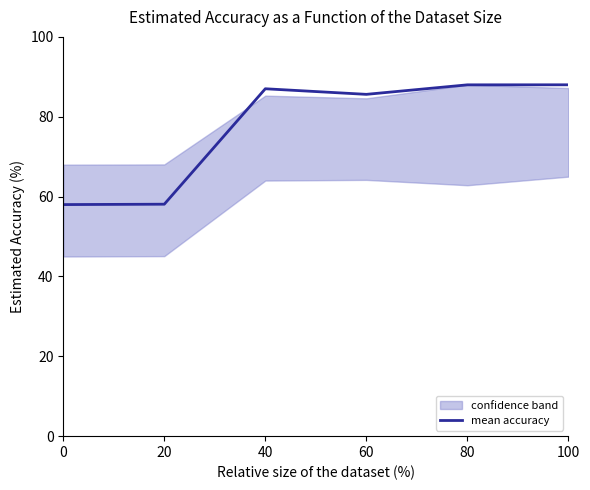

How many data points are above 87?

3